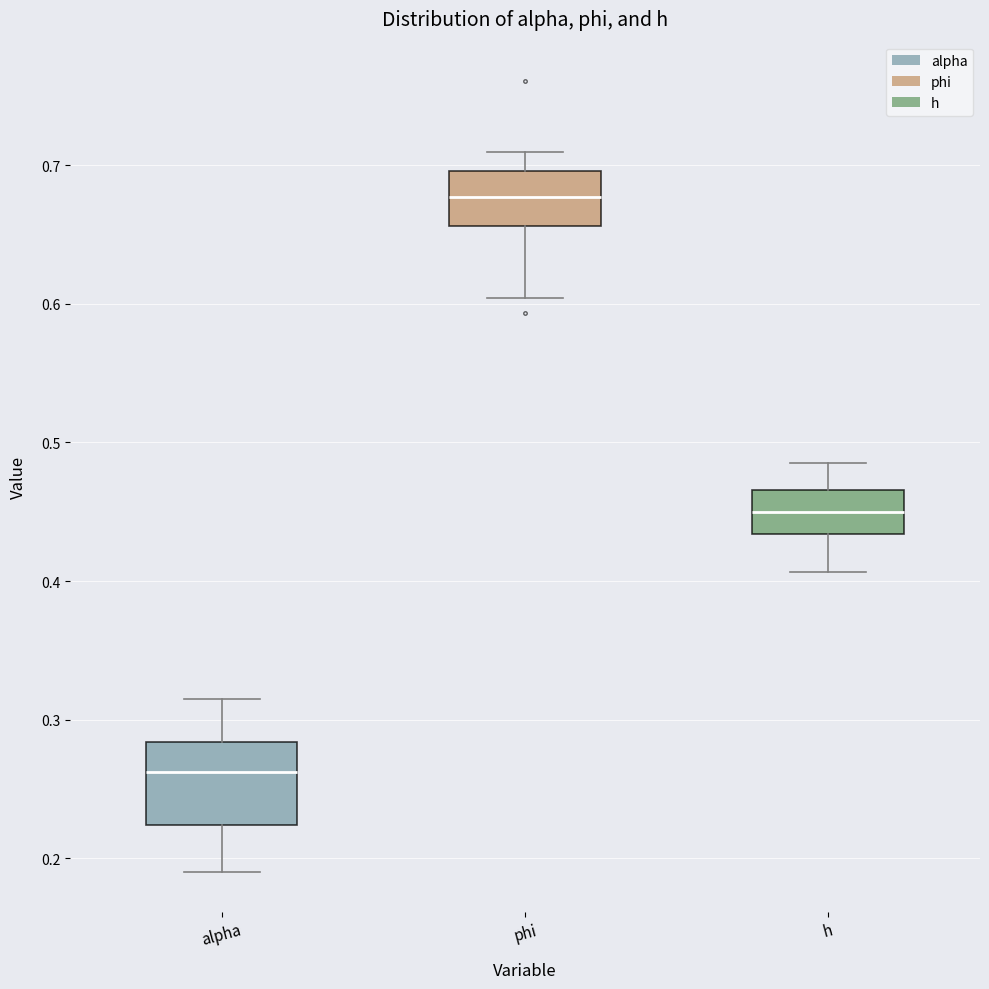

Comparing the boxes themselves (not the whiskers), which one is the tallest?

alpha